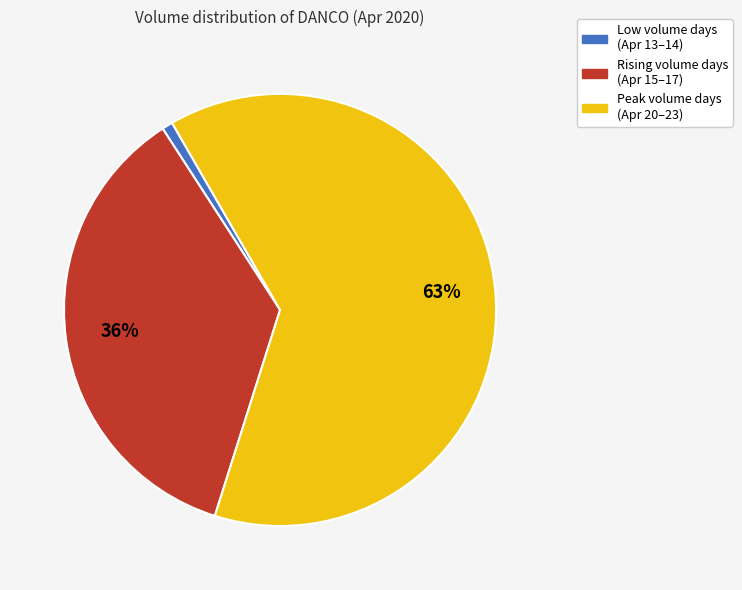

Does any single category account for the majority?

Yes